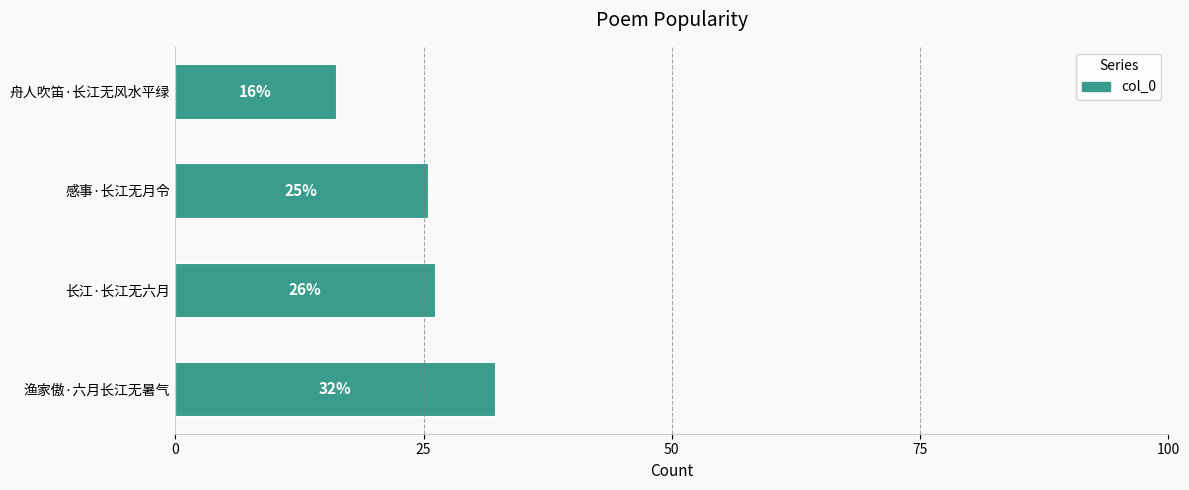

What is the greatest value displayed?

32.2